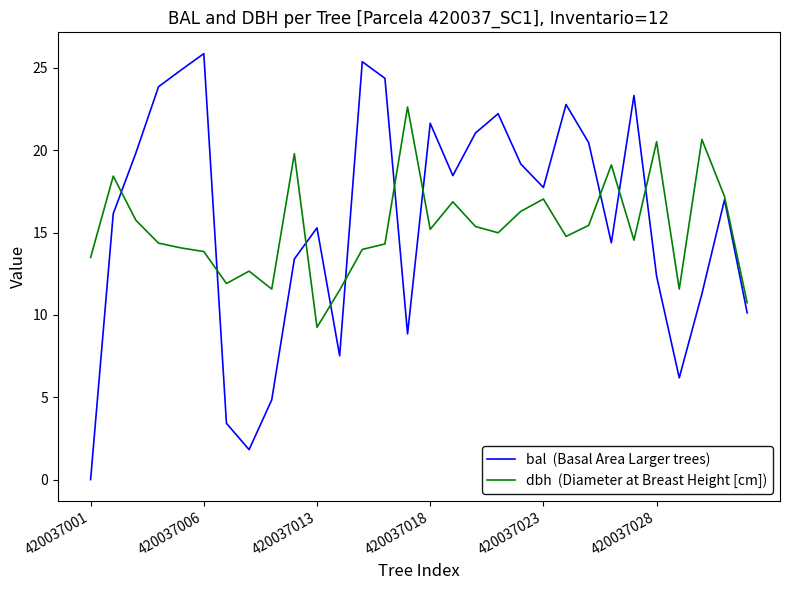

What is the maximum value shown in the chart?

25.9